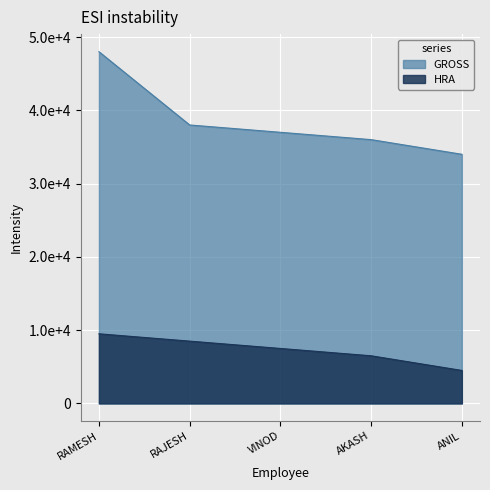

Is it true that GROSS equals 36000 at AKASH?

True